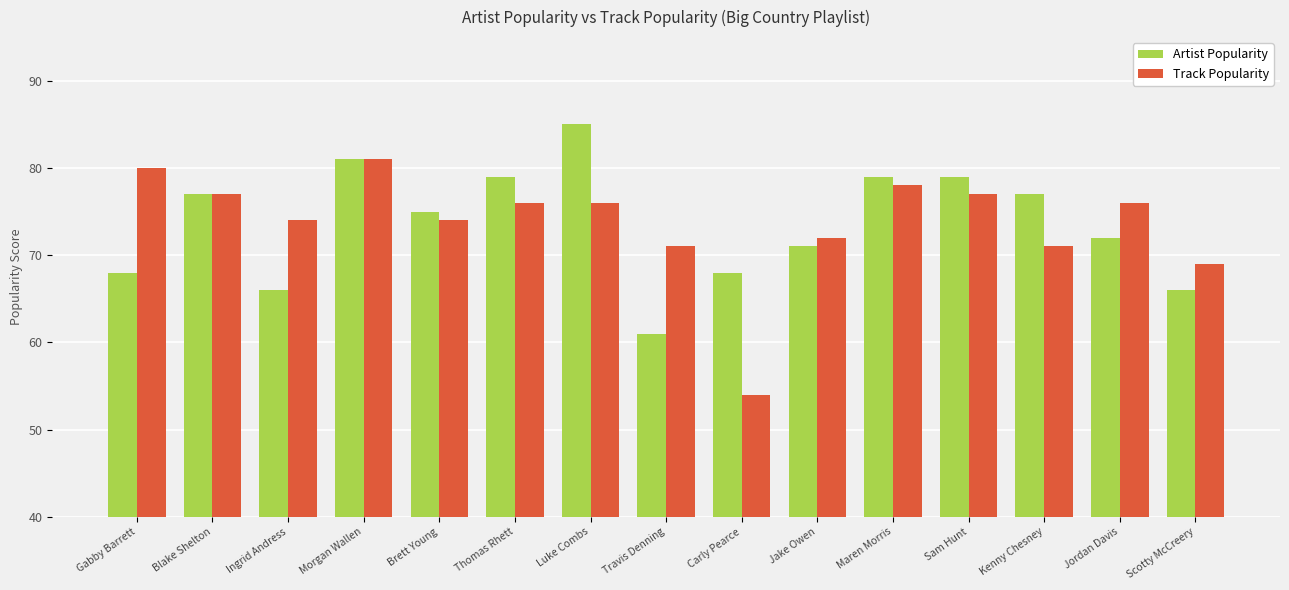

Which label corresponds to the smallest value in the chart?

Carly Pearce